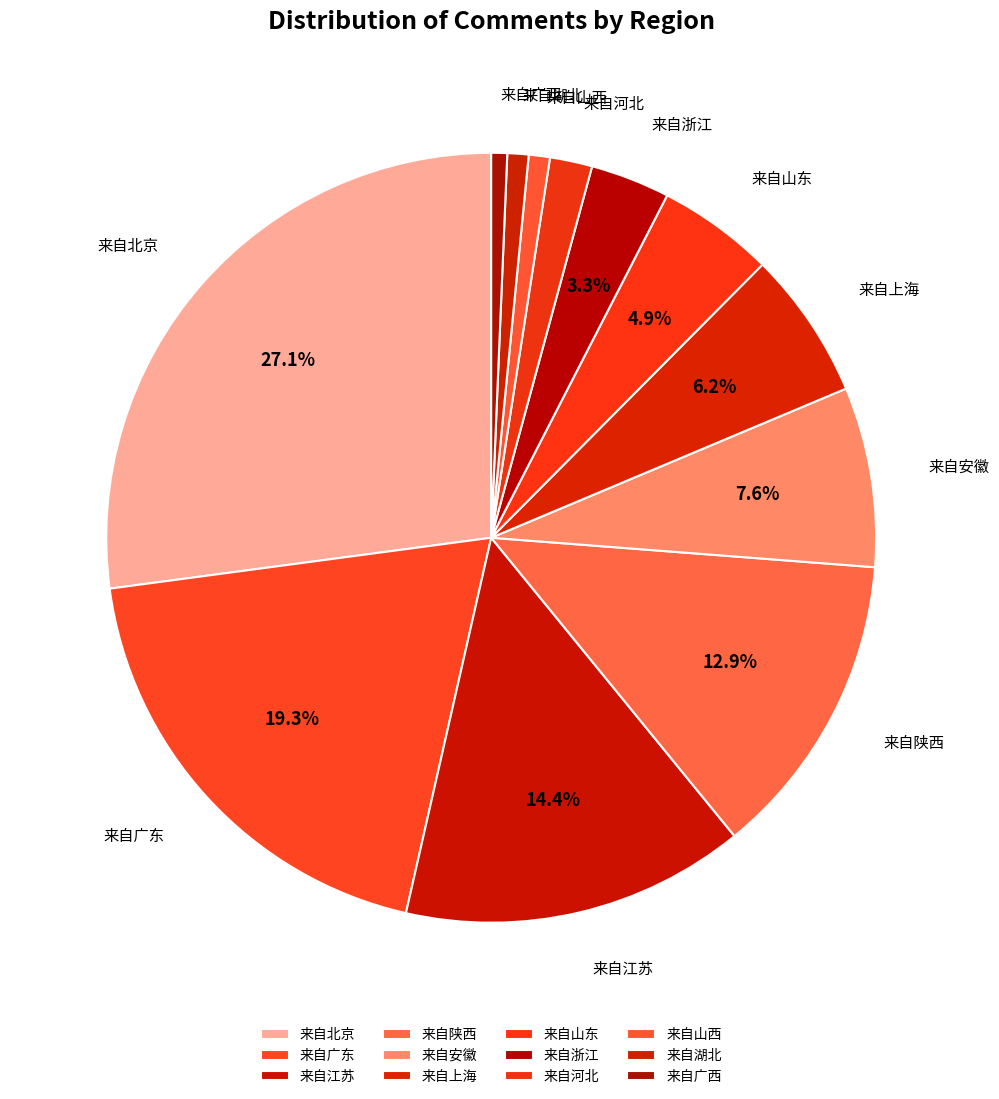

What percentage is NOT represented by 来自陕西?

87.1%